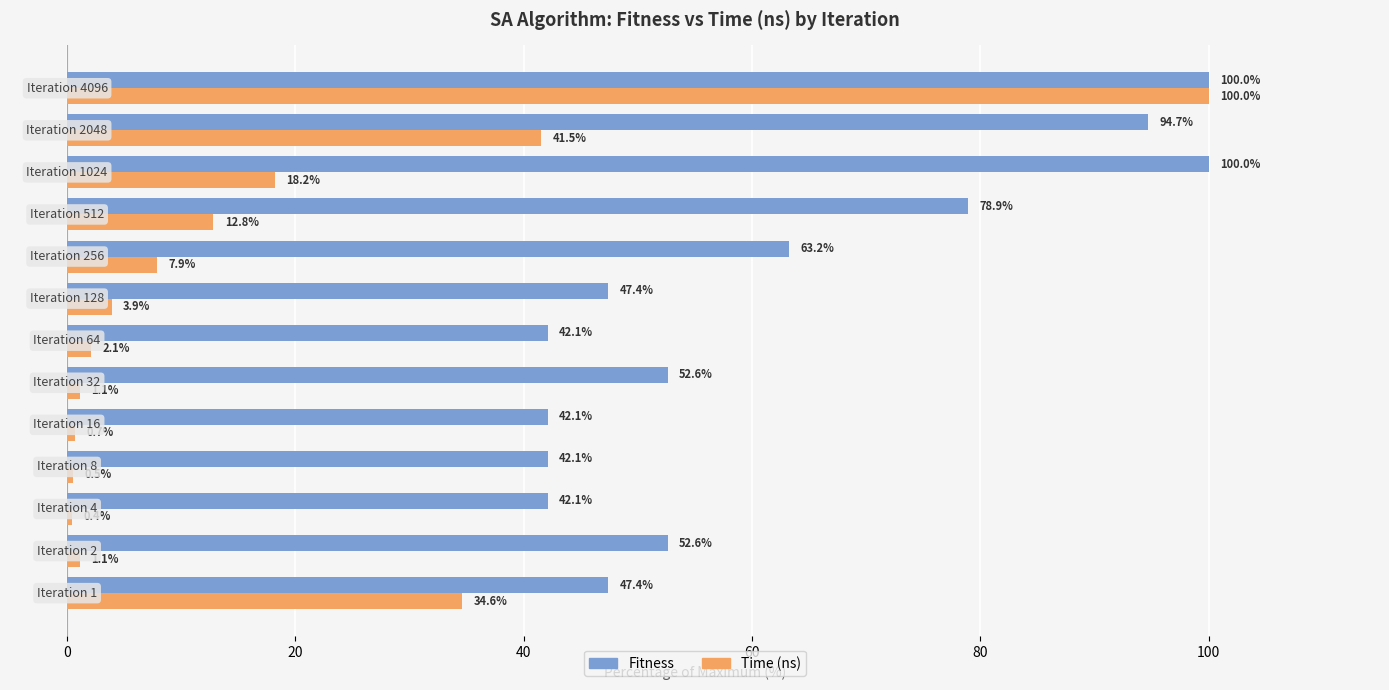

Rank the series by their average value, from highest to lowest.

Fitness, Time (ns)